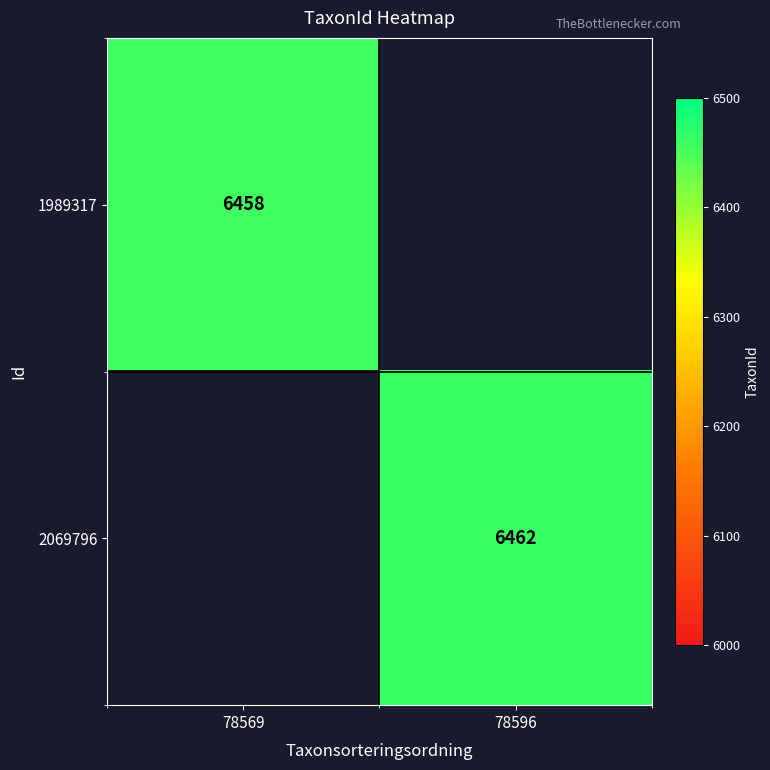

The value of 2069796 at 78596 is 10139. True or false?

False